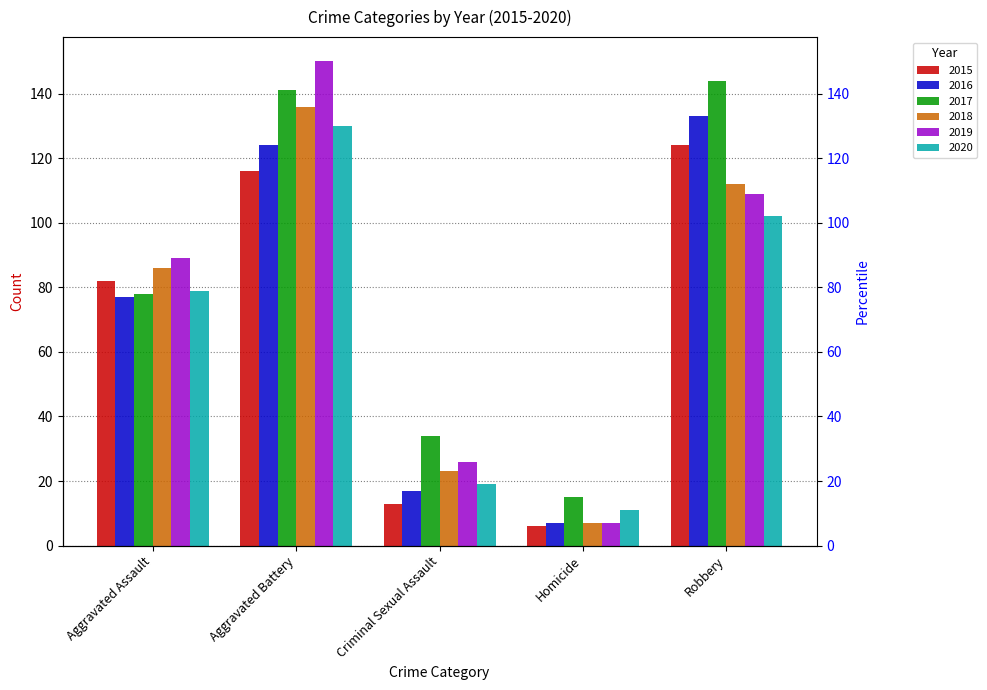

What is the total value across all series at Aggravated Battery?

797